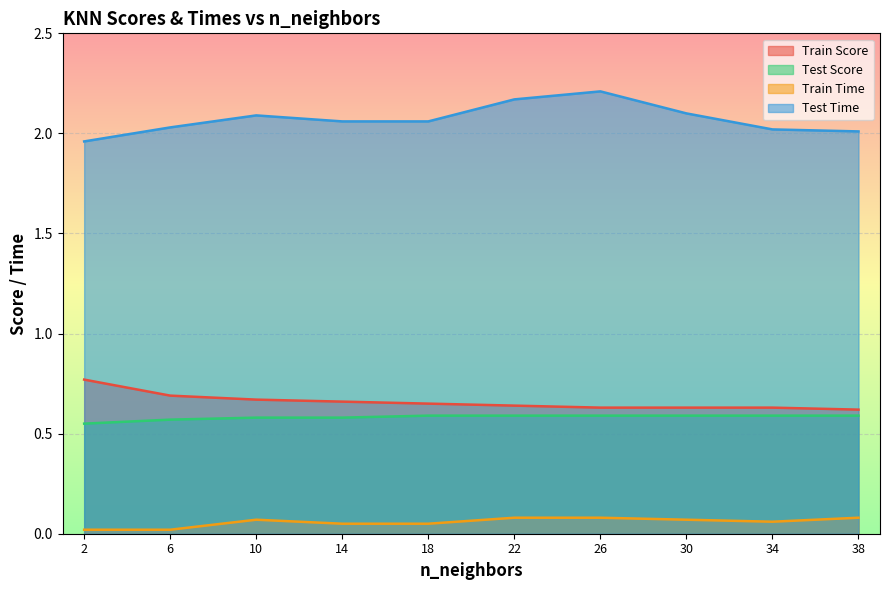

Is it true that Test Time equals 2.1 at 30?

True